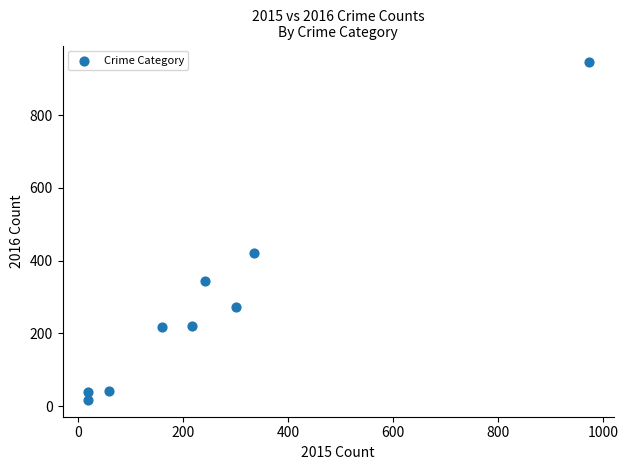

What is the range of X values (max minus min)?

954